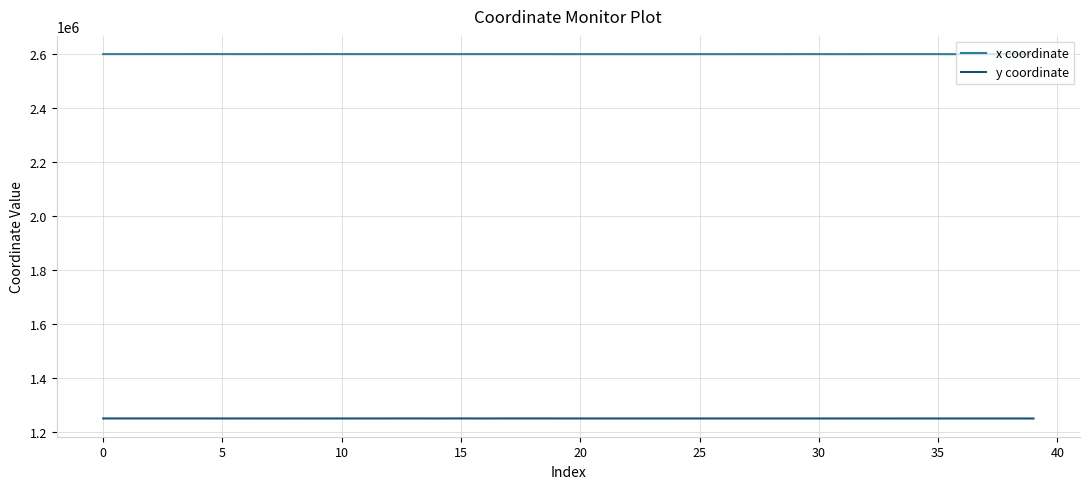

What is the difference between the second highest and minimum values in the x coordinate series?

278.0